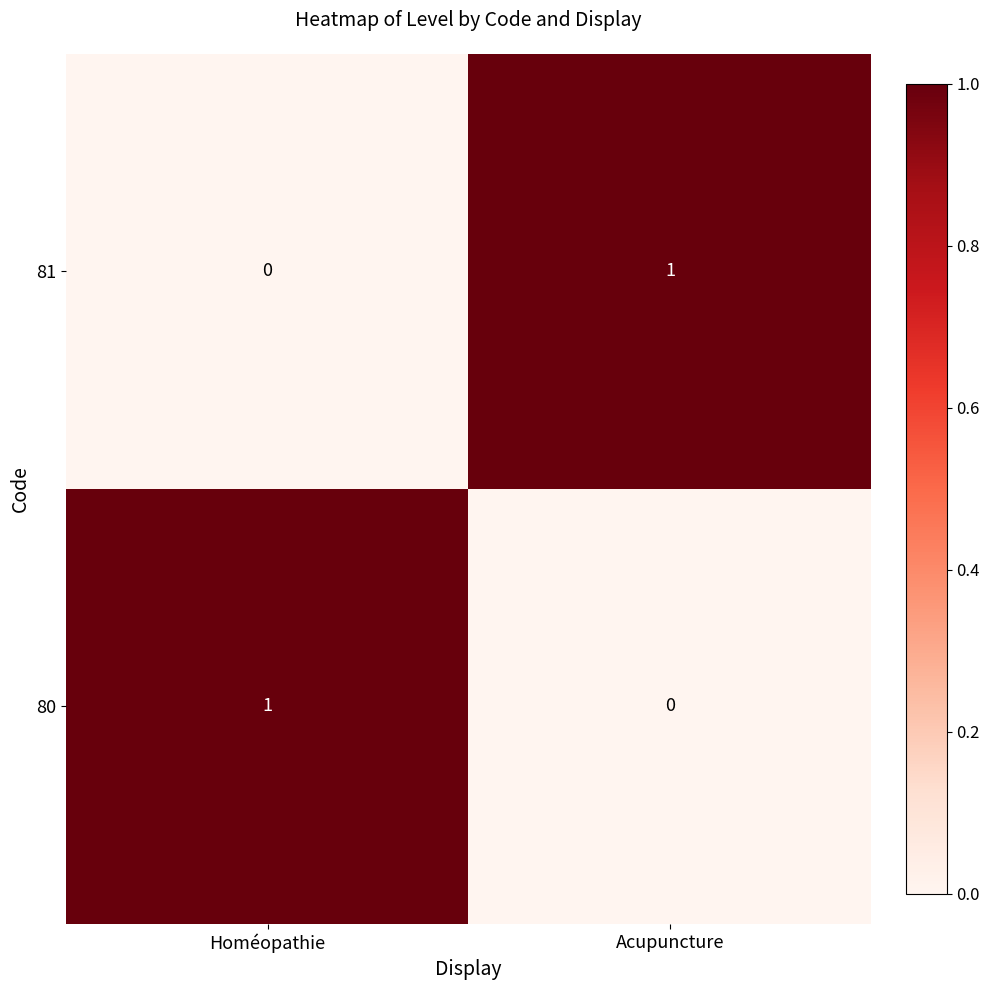

At which label does 80 reach its peak?

Homéopathie